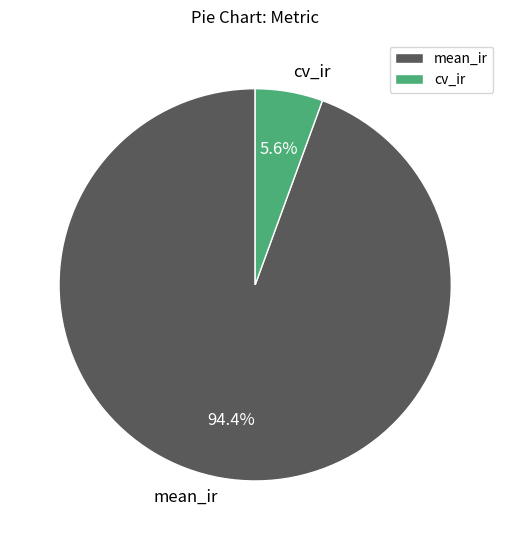

Rank the categories by value from lowest to highest.

cv_ir, mean_ir